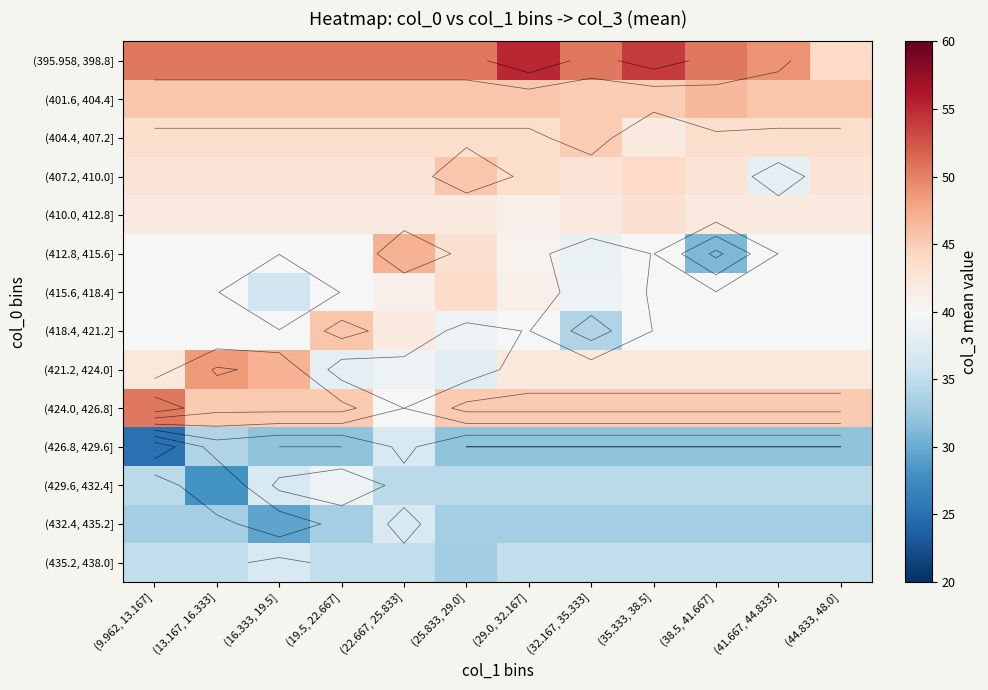

Which category has the lowest value across all series?

(9.962, 13.167]